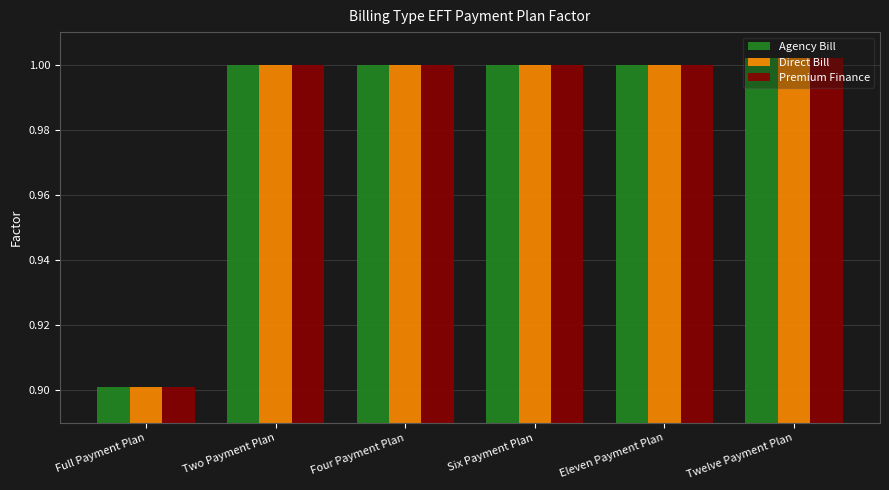

At how many categories does at least one series exceed 0?

6